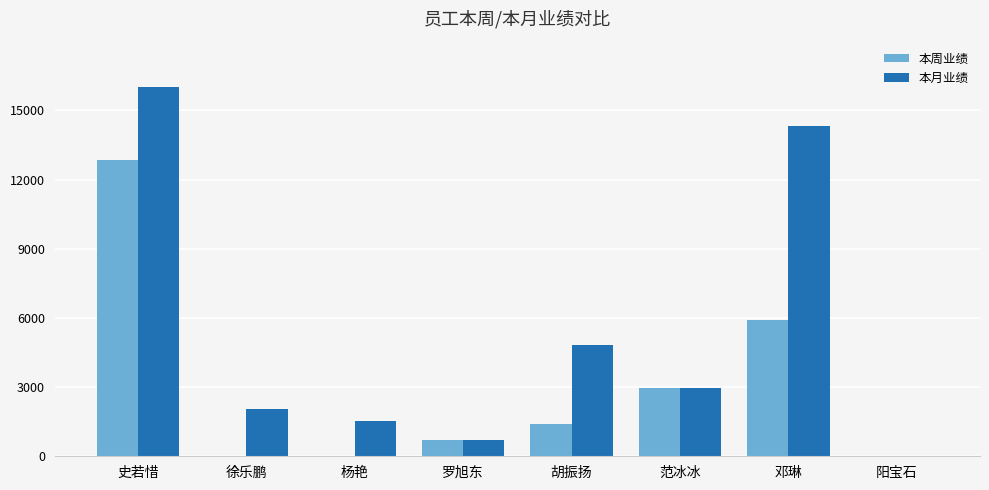

At which label is 本月业绩 closest to 8003?

胡振扬